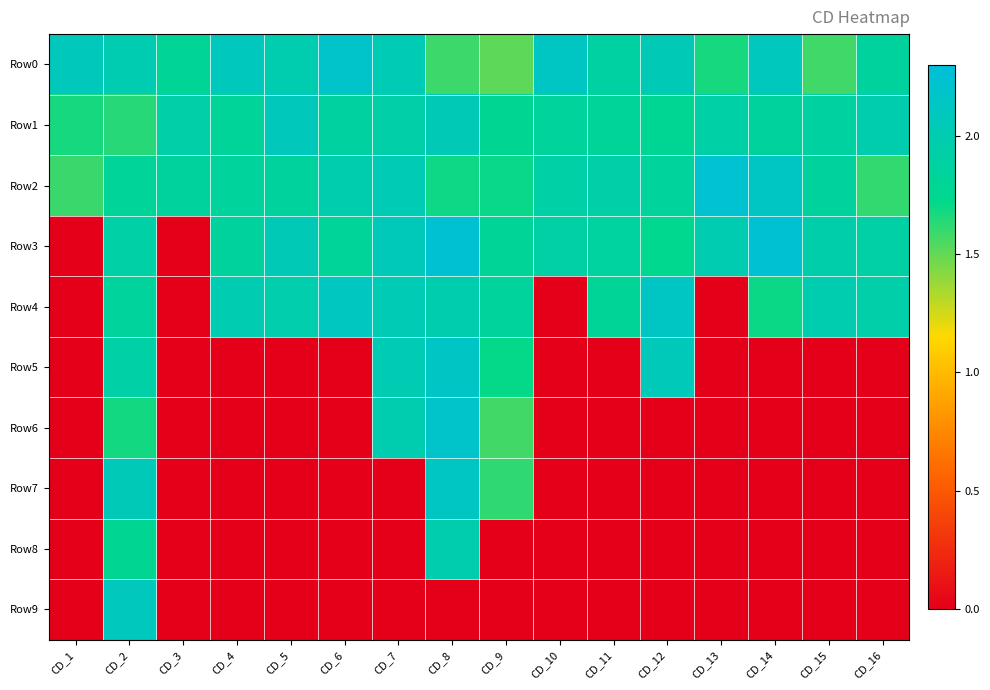

Reading left to right, transcribe all the data shown in this chart.

Row0: CD_1=2.1	CD_2=2.0	CD_3=1.8	CD_4=2.1	CD_5=2.0	CD_6=2.2	CD_7=2.0	CD_8=1.6	CD_9=1.5	CD_10=2.1	CD_11=1.9	CD_12=2.0	CD_13=1.7	CD_14=2.1	CD_15=1.6	CD_16=1.9
Row1: CD_1=1.7	CD_2=1.6	CD_3=1.9	CD_4=1.8	CD_5=2.1	CD_6=1.9	CD_7=1.9	CD_8=2.0	CD_9=1.8	CD_10=1.8	CD_11=1.8	CD_12=1.8	CD_13=1.9	CD_14=1.9	CD_15=1.9	CD_16=2.0
Row2: CD_1=1.6	CD_2=1.8	CD_3=1.9	CD_4=1.8	CD_5=1.9	CD_6=2.0	CD_7=2.0	CD_8=1.7	CD_9=1.7	CD_10=1.9	CD_11=1.9	CD_12=1.8	CD_13=2.2	CD_14=2.1	CD_15=1.9	CD_16=1.6
Row3: CD_1=0.0	CD_2=1.9	CD_3=0.0	CD_4=1.9	CD_5=2.0	CD_6=1.8	CD_7=2.1	CD_8=2.2	CD_9=1.8	CD_10=1.9	CD_11=1.9	CD_12=1.7	CD_13=2.0	CD_14=2.2	CD_15=2.0	CD_16=1.9
Row4: CD_1=0.0	CD_2=1.8	CD_3=0.0	CD_4=2.0	CD_5=2.0	CD_6=2.1	CD_7=2.0	CD_8=2.0	CD_9=1.8	CD_10=0.0	CD_11=1.8	CD_12=2.1	CD_13=0.0	CD_14=1.7	CD_15=2.0	CD_16=1.9
Row5: CD_1=0.0	CD_2=1.9	CD_3=0.0	CD_4=0.0	CD_5=0.0	CD_6=0.0	CD_7=2.0	CD_8=2.2	CD_9=1.7	CD_10=0.0	CD_11=0.0	CD_12=2.1	CD_13=0.0	CD_14=0.0	CD_15=0.0	CD_16=0.0
Row6: CD_1=0.0	CD_2=1.7	CD_3=0.0	CD_4=0.0	CD_5=0.0	CD_6=0.0	CD_7=2.0	CD_8=2.2	CD_9=1.6	CD_10=0.0	CD_11=0.0	CD_12=0.0	CD_13=0.0	CD_14=0.0	CD_15=0.0	CD_16=0.0
Row7: CD_1=0.0	CD_2=2.0	CD_3=0.0	CD_4=0.0	CD_5=0.0	CD_6=0.0	CD_7=0.0	CD_8=2.1	CD_9=1.6	CD_10=0.0	CD_11=0.0	CD_12=0.0	CD_13=0.0	CD_14=0.0	CD_15=0.0	CD_16=0.0
Row8: CD_1=0.0	CD_2=1.8	CD_3=0.0	CD_4=0.0	CD_5=0.0	CD_6=0.0	CD_7=0.0	CD_8=2.0	CD_9=0.0	CD_10=0.0	CD_11=0.0	CD_12=0.0	CD_13=0.0	CD_14=0.0	CD_15=0.0	CD_16=0.0
Row9: CD_1=0.0	CD_2=2.1	CD_3=0.0	CD_4=0.0	CD_5=0.0	CD_6=0.0	CD_7=0.0	CD_8=0.0	CD_9=0.0	CD_10=0.0	CD_11=0.0	CD_12=0.0	CD_13=0.0	CD_14=0.0	CD_15=0.0	CD_16=0.0